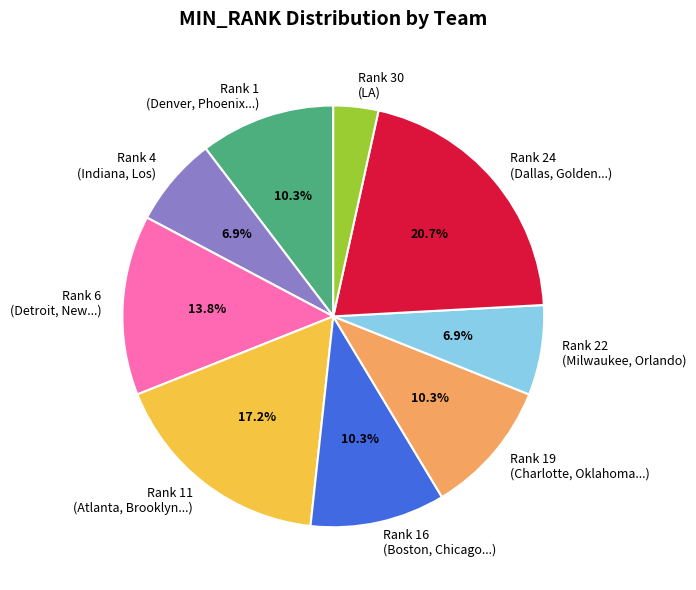

Approximately how many times larger is the value at Rank 4 (Indiana, Los) compared to Rank 11 (Atlanta, Brooklyn...)?

0.4